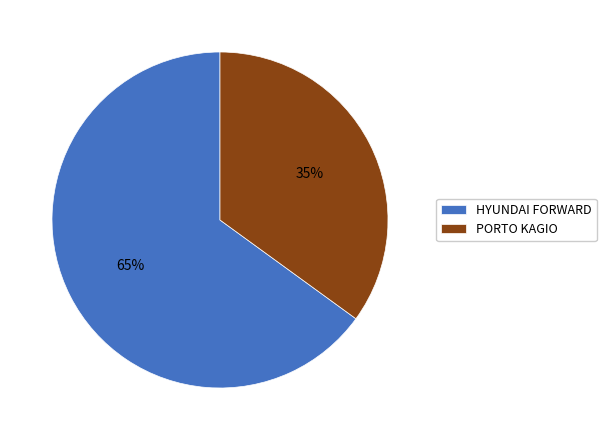

Does any single category account for the majority?

Yes